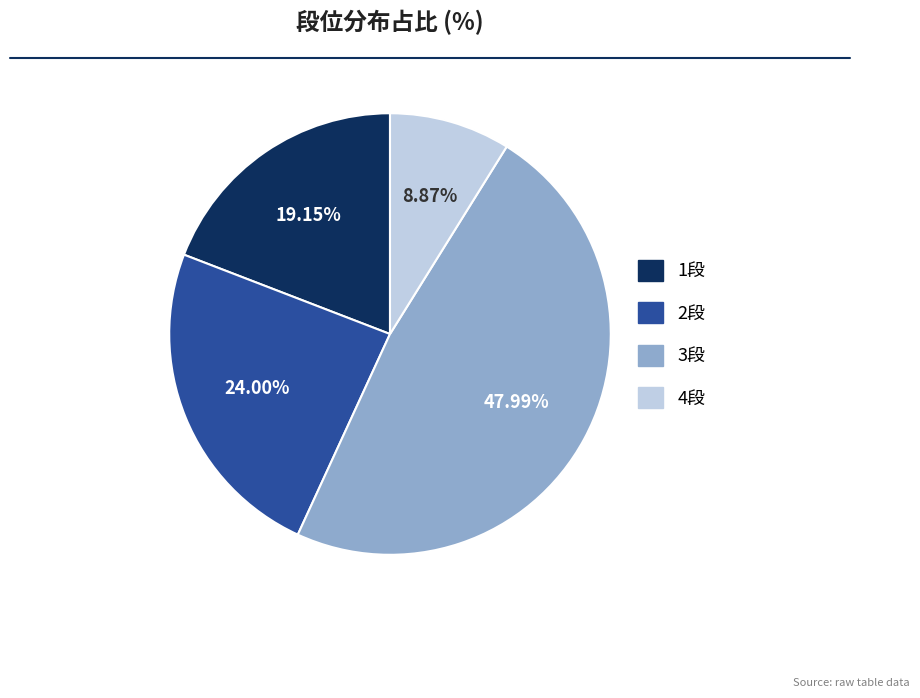

Does 3段 represent more than half of the total?

No